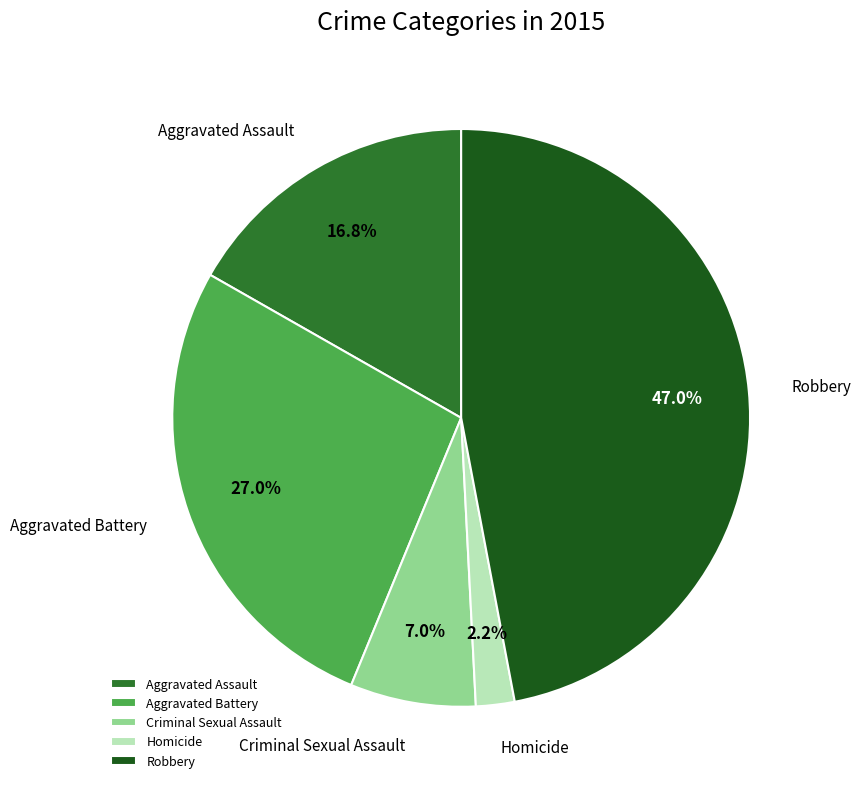

The Criminal Sexual Assault slice represents 7% of the pie. True or false?

True